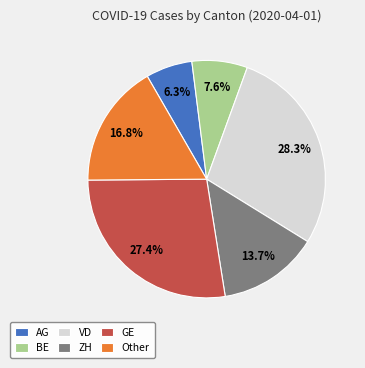

What is the smallest slice in the pie chart?

AG